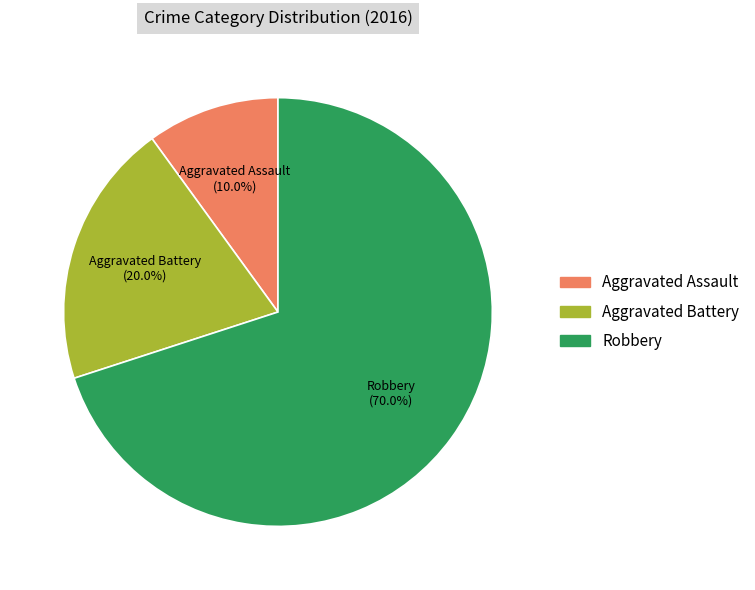

How many segments does this pie chart have?

3